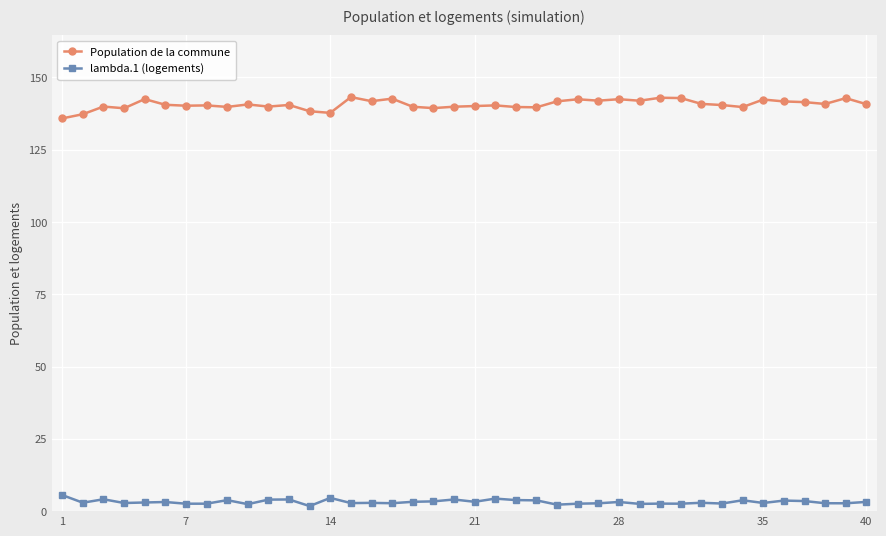

How many data points does each series have?

40